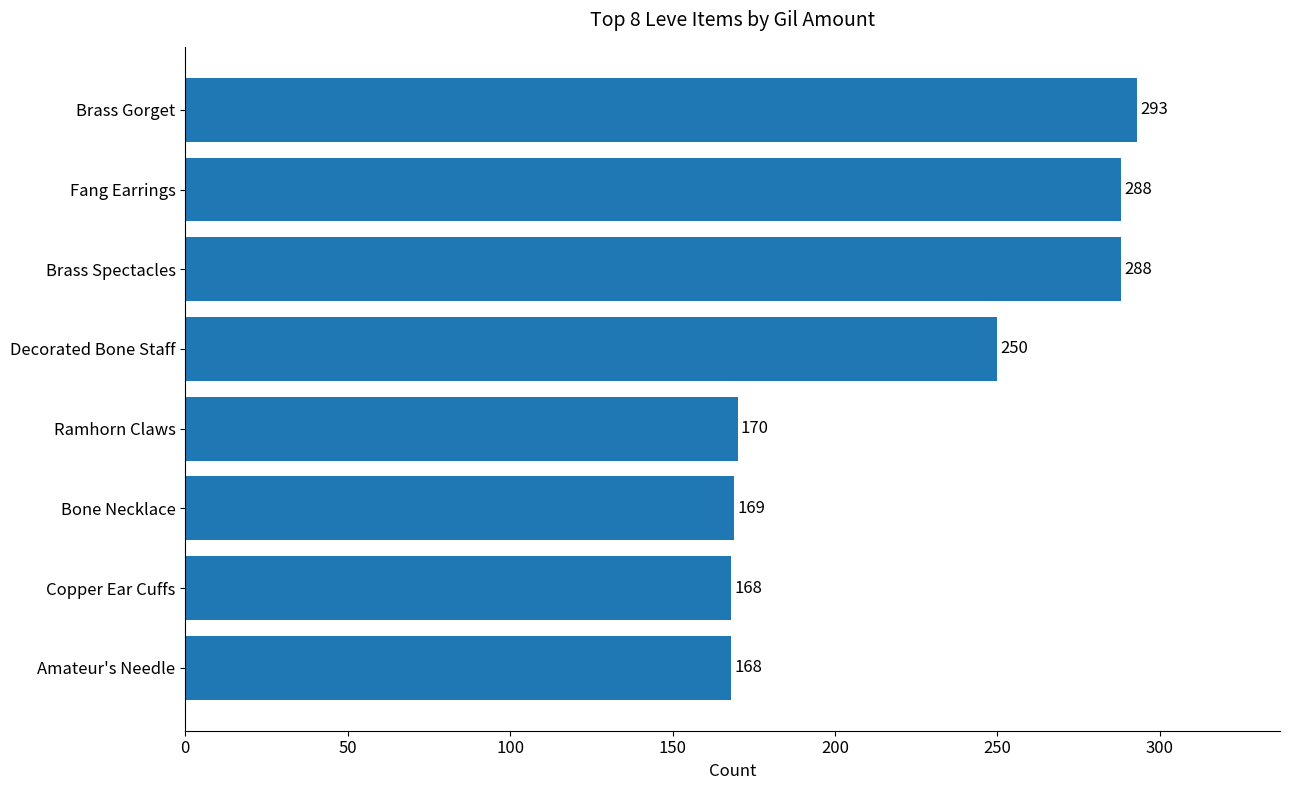

What is the difference between the second highest and second lowest values?

120